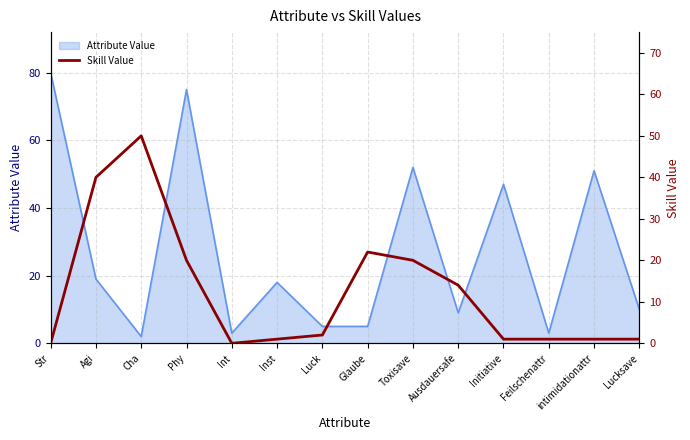

What is the difference between the values at Lucksave and Cha?

49